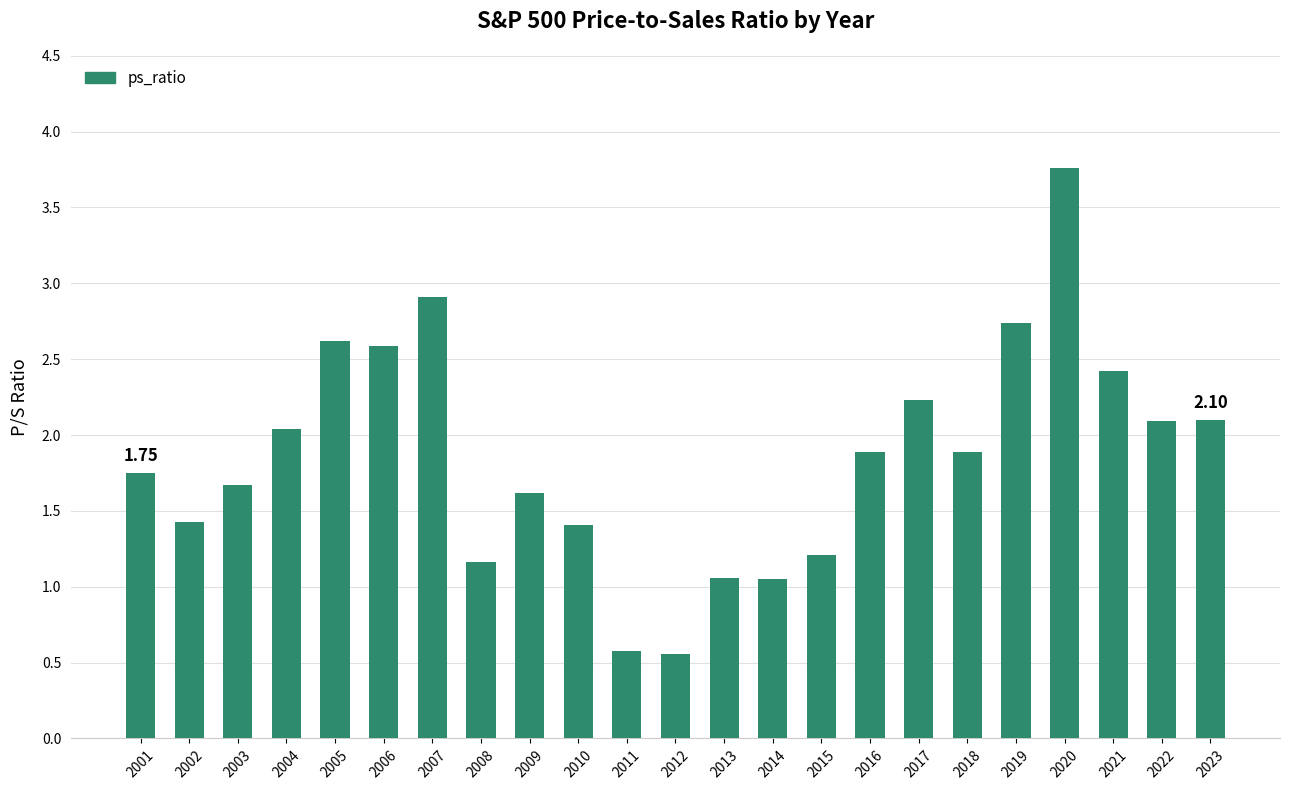

Does the chart contain any negative values?

No